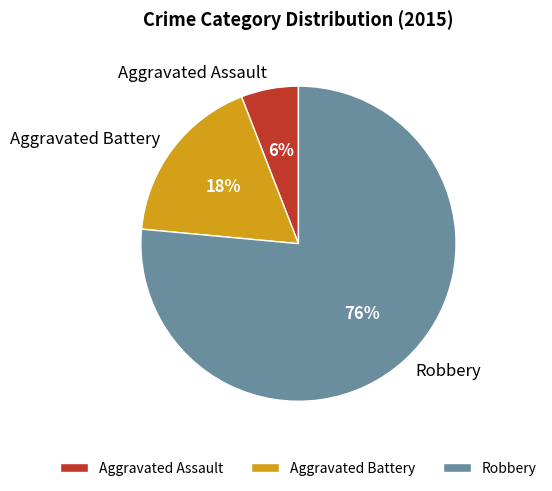

Approximately how many times larger is the value at Aggravated Battery compared to Aggravated Assault?

3.0